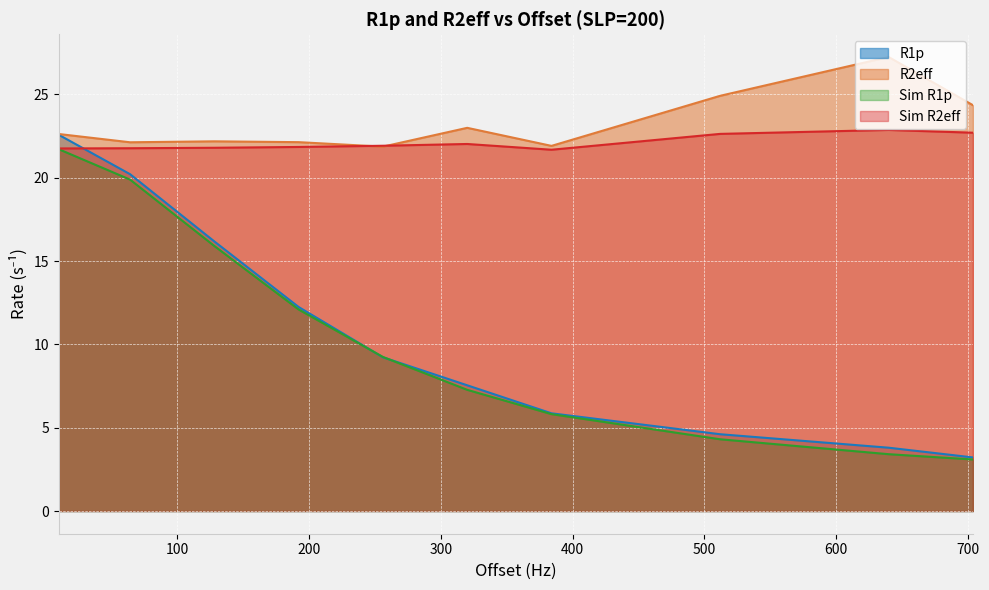

At how many categories does at least one series exceed 22?

8